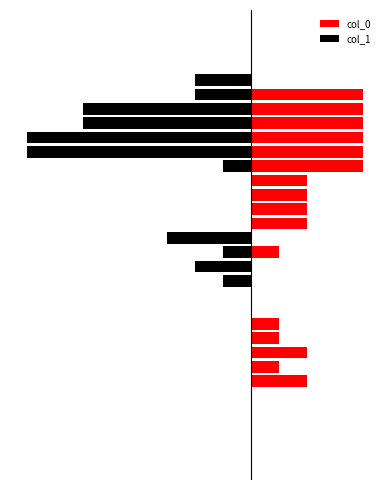

What is the difference between the maximum and second lowest values in the col_1 series?

8